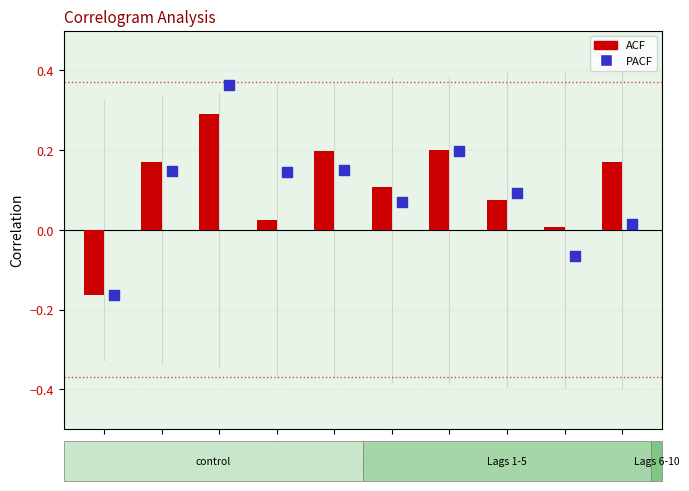

What are all the series names shown in the legend?

ACF, PACF